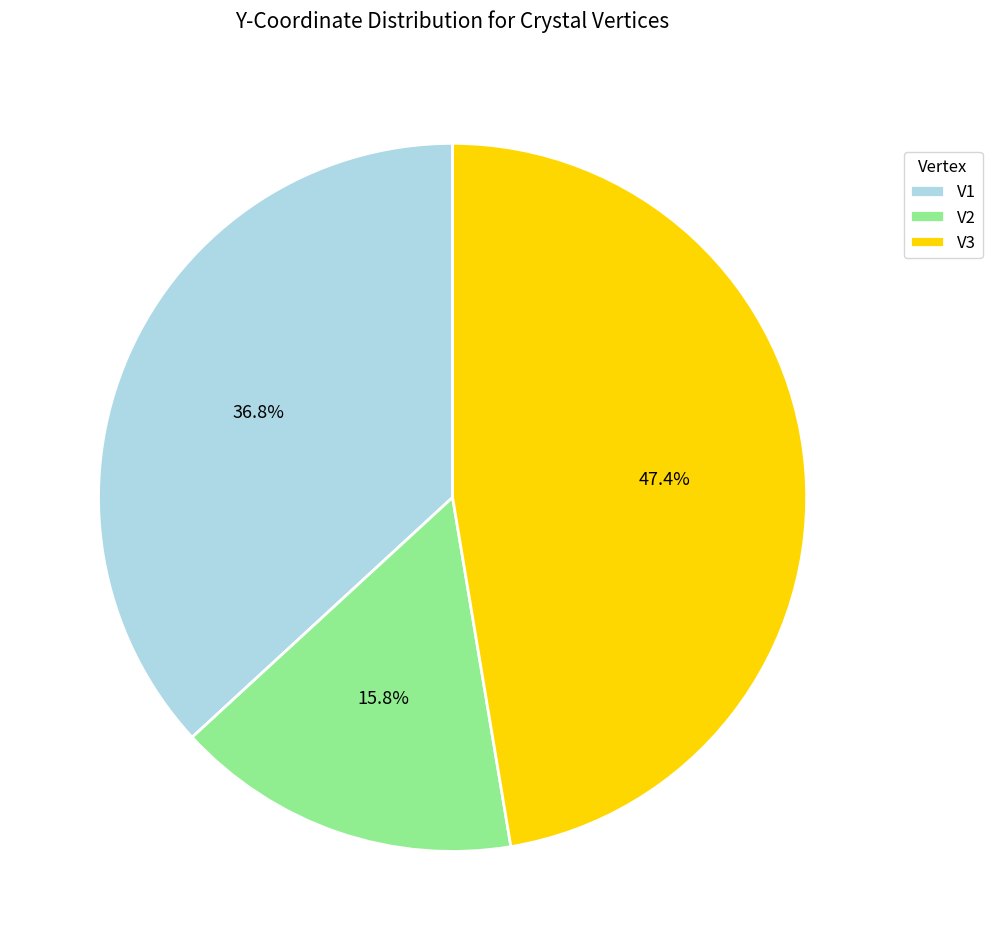

True or false: V3 accounts for 56% of the total.

False